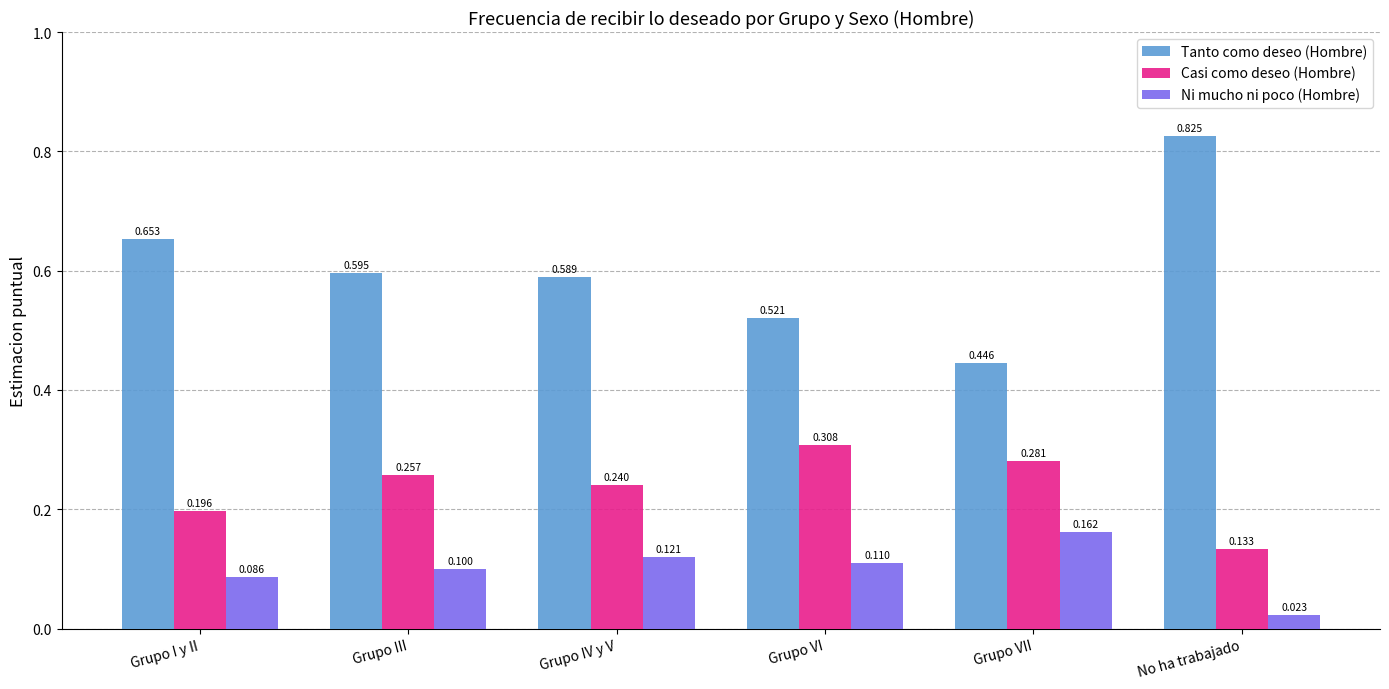

Which category has the lowest value in the Ni mucho ni poco (Hombre) series?

No ha trabajado